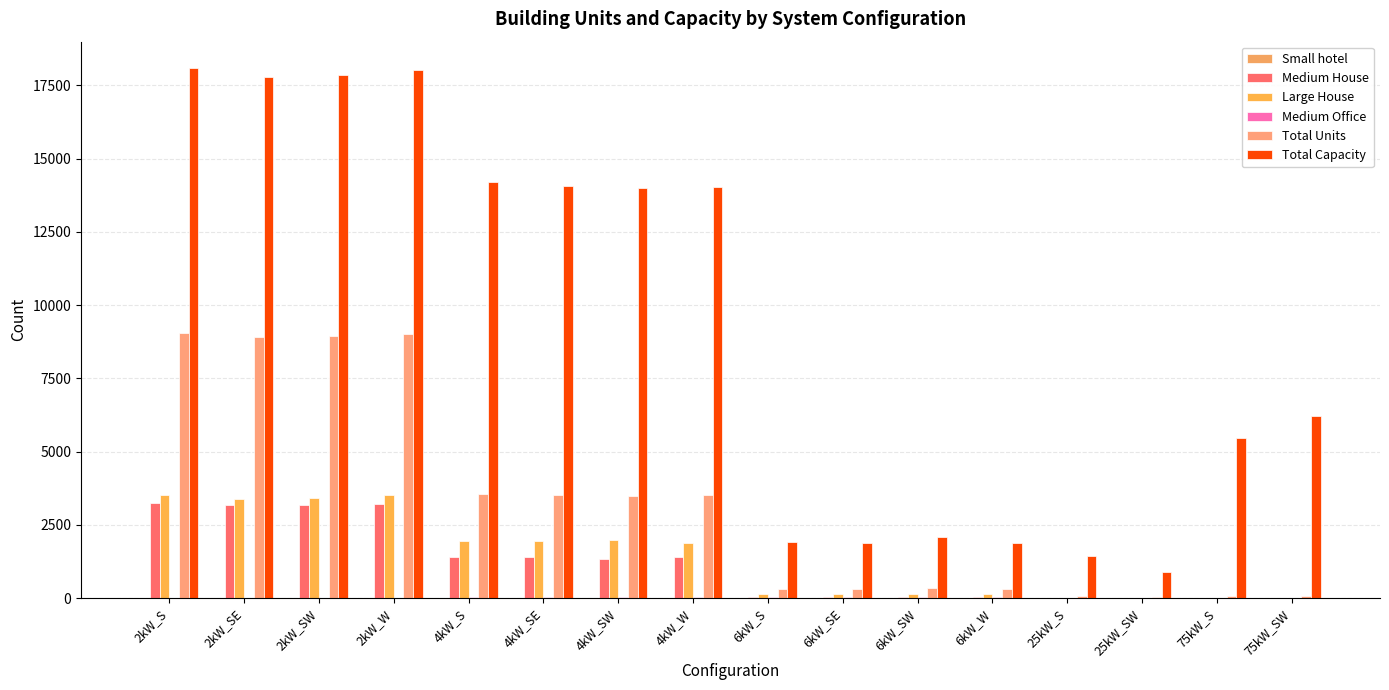

At how many categories does at least one series exceed 8924?

8